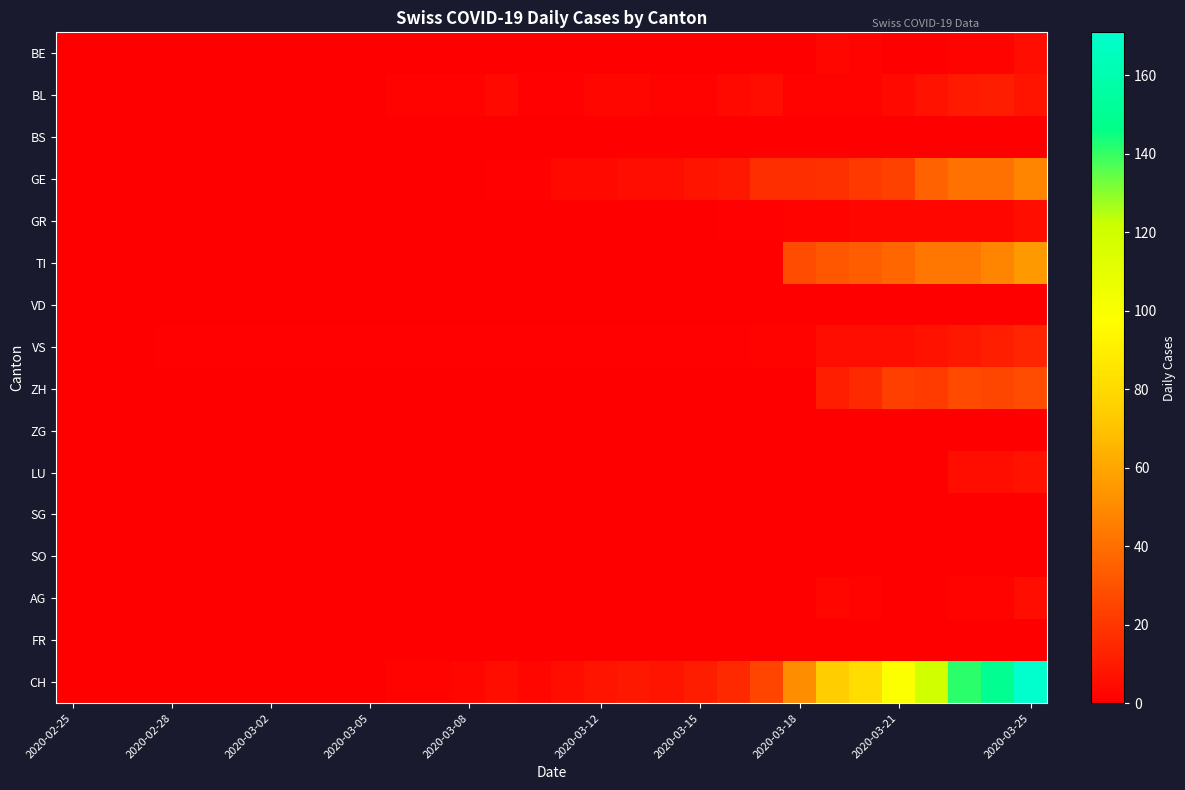

Which series has the largest total across all categories?

CH